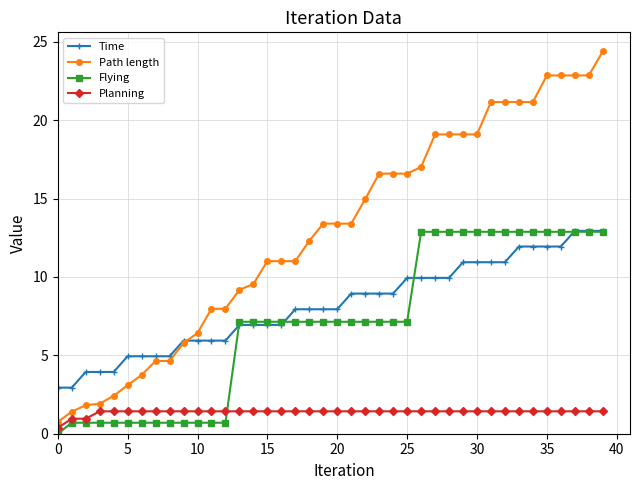

What is the value of the Planning point at the 29th from the left?

1.4